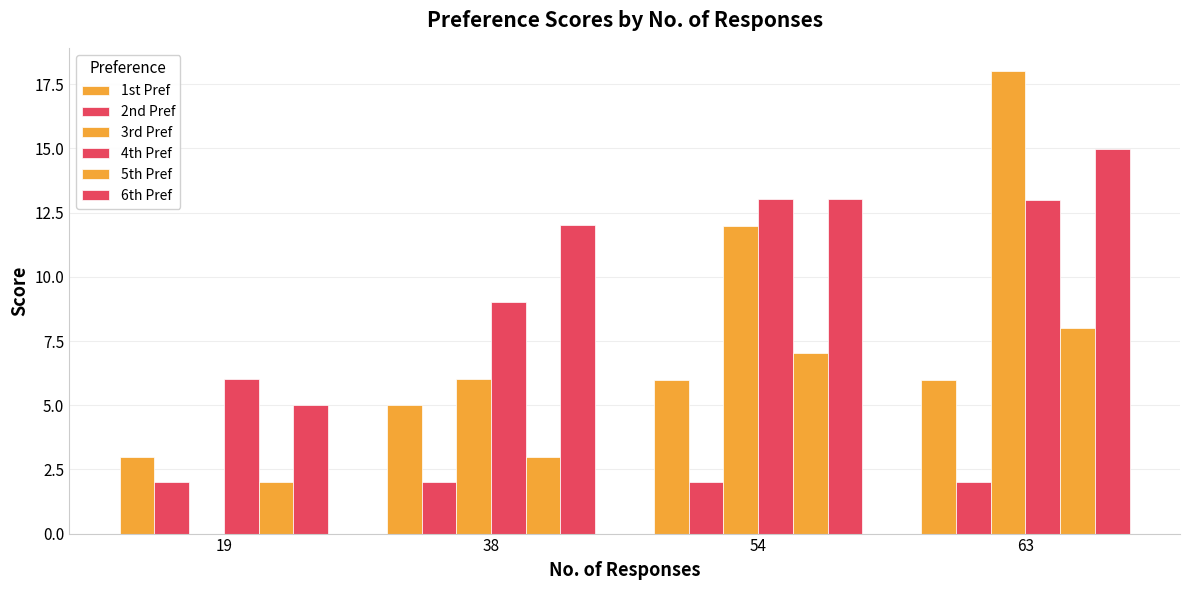

How many groups of bars are there?

4